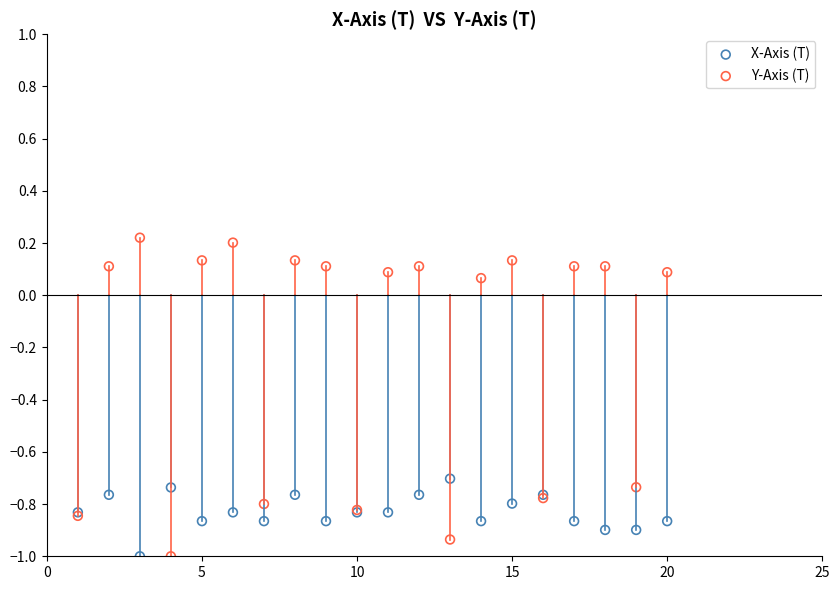

What are all the series names shown in the legend?

X-Axis (T), Y-Axis (T)